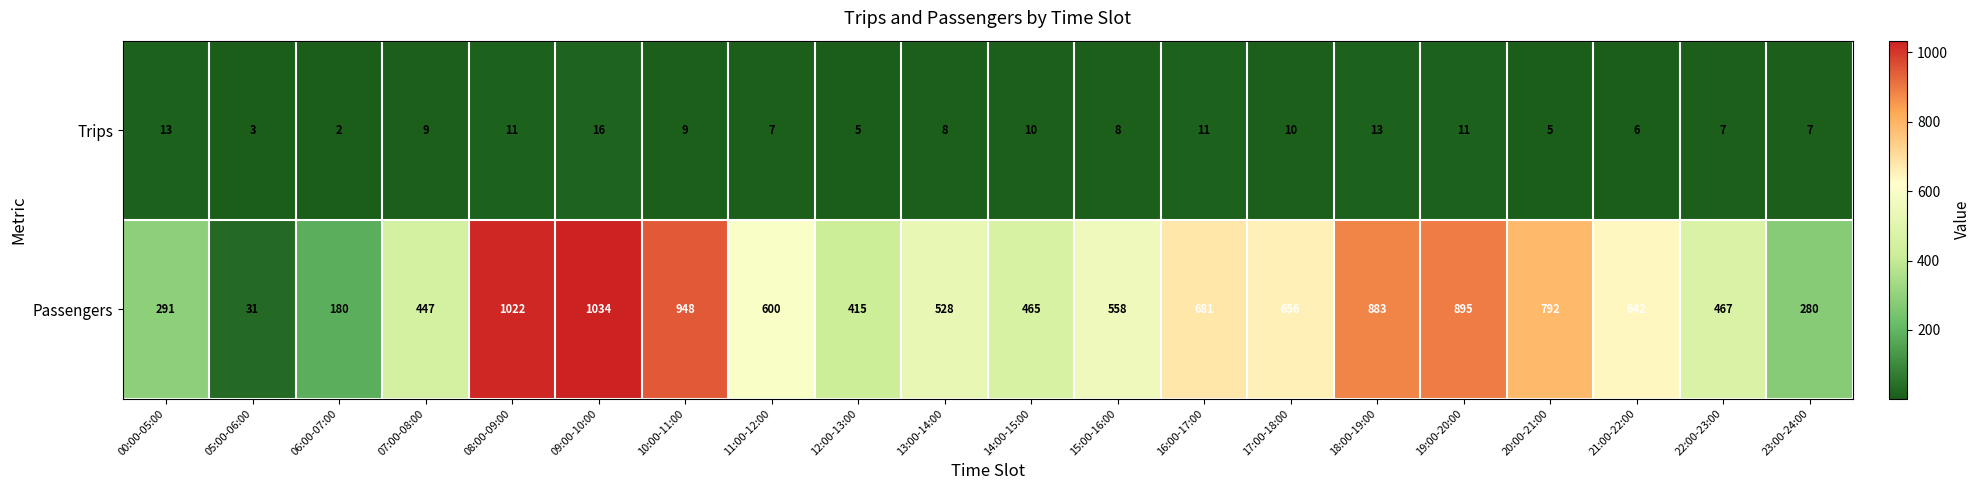

What is the difference between the second highest and second lowest values in the Trips series?

10